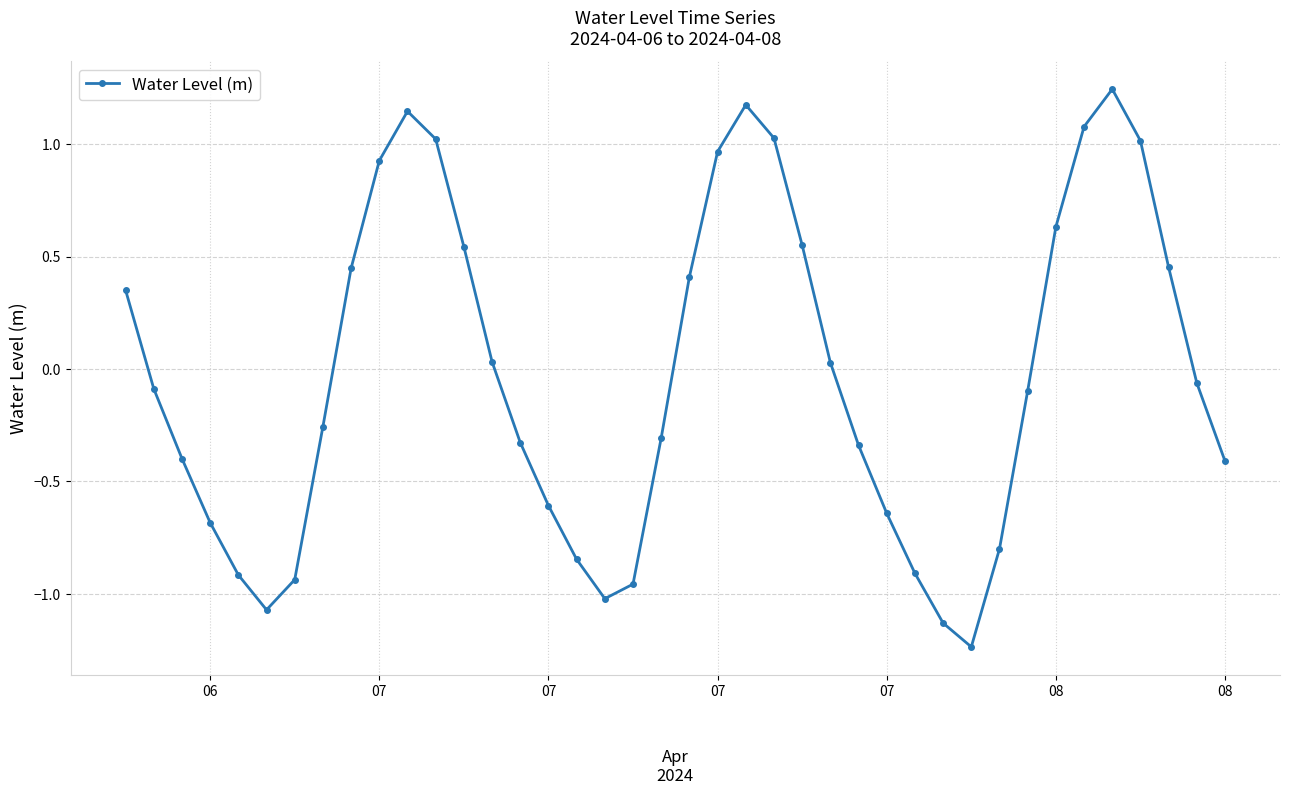

True or false: the data has more than 2 interior local peaks.

True